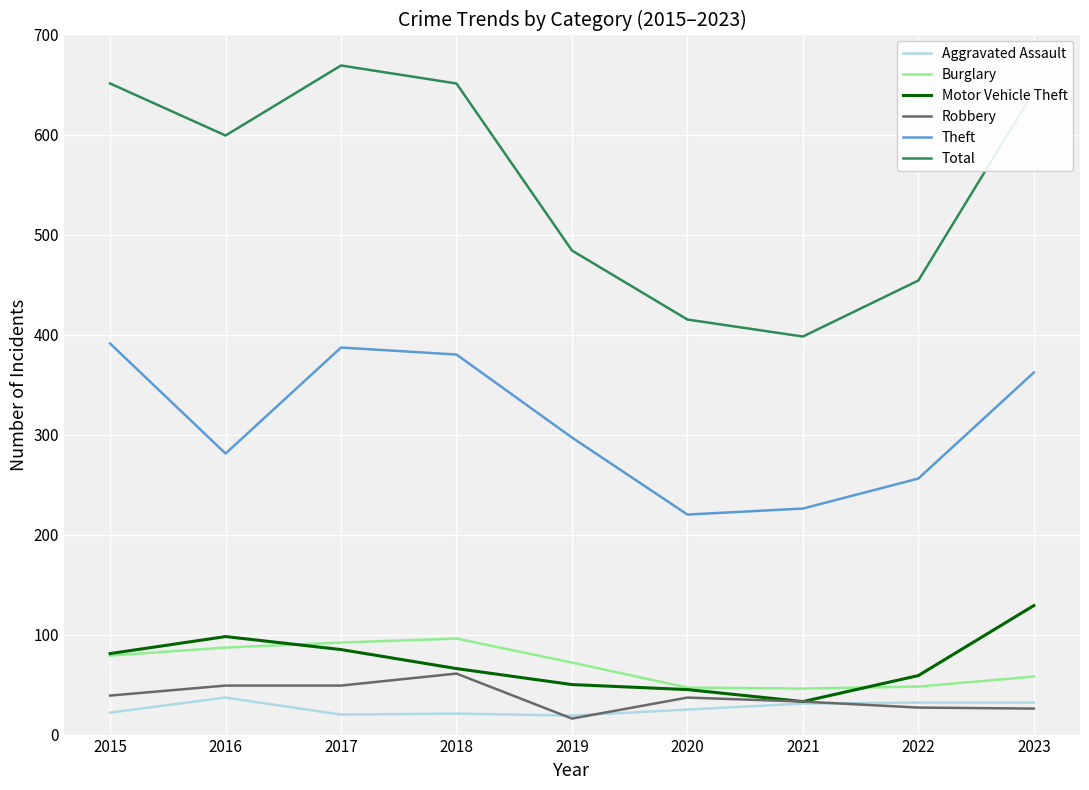

What are all the series names shown in the legend?

Aggravated Assault, Burglary, Motor Vehicle Theft, Robbery, Theft, Total